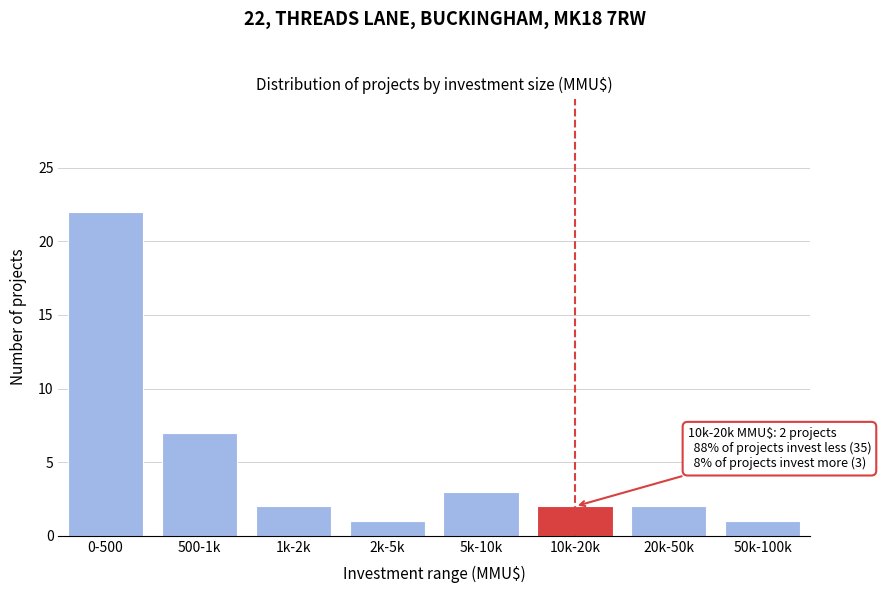

Reading left to right, list all the values displayed in this chart.

22	7	2	1	3	2	2	1